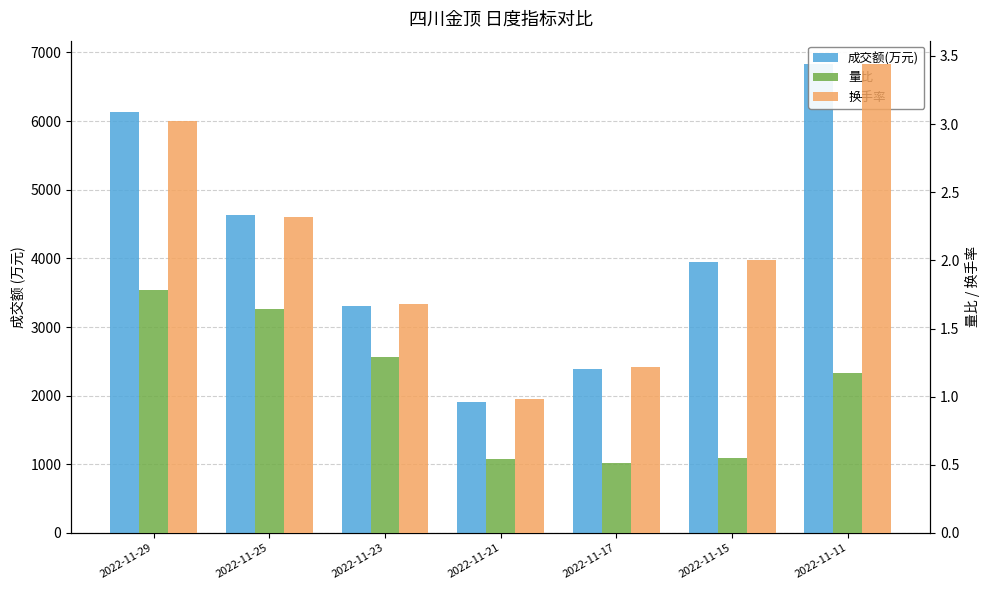

At which label is 成交额(万元) closest to 4365?

2022-11-25